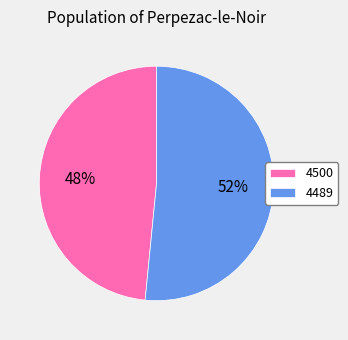

Which slice represents more than half of the pie?

4489